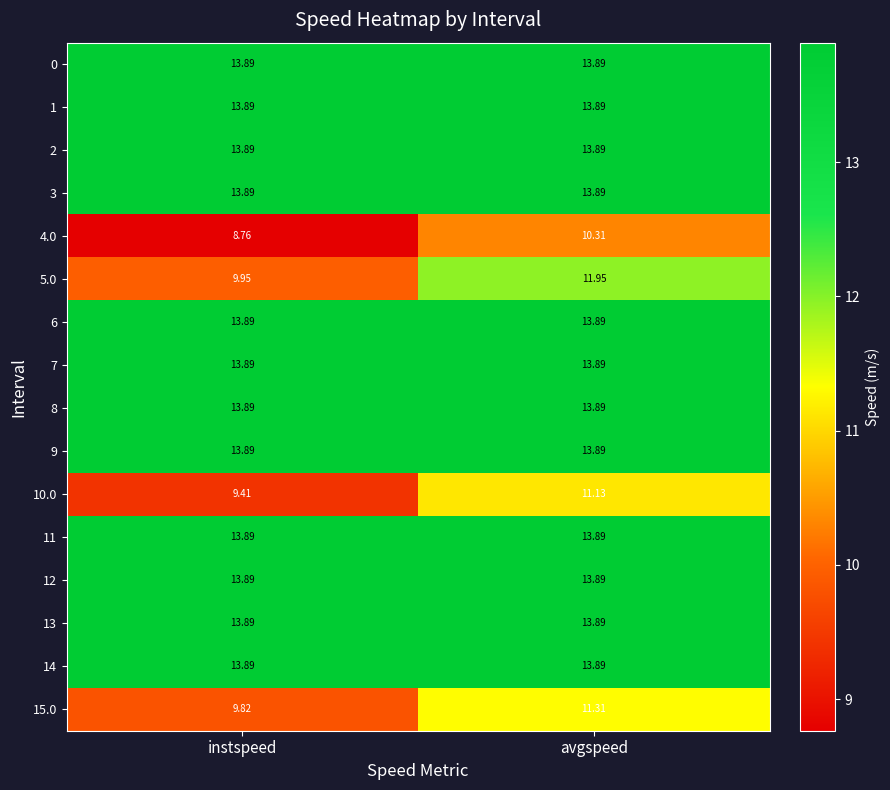

List the labels in order of 10.0 value, largest first.

avgspeed, instspeed